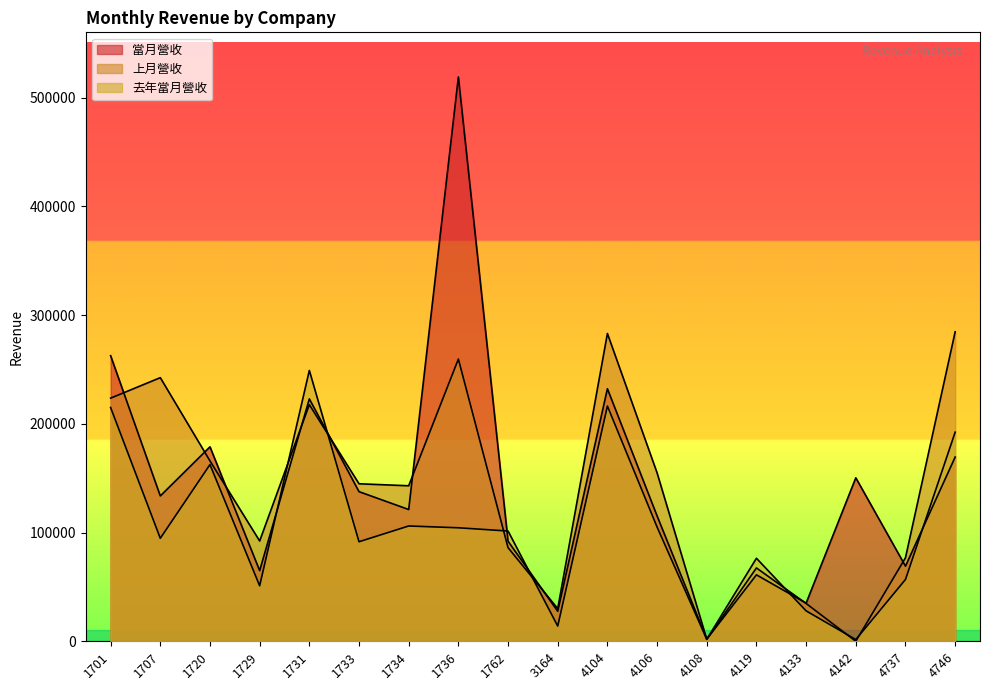

Reading left to right, what are all the values shown in this chart?

當月營收: 1701=262635	1707=133655	1720=178825	1729=64982	1731=222915	1733=137608	1734=121176	1736=518974	1762=92020	3164=27605	4104=232244	4106=115267	4108=1995	4119=61120	4133=35090	4142=150339	4737=69066	4746=169416
上月營收: 1701=223584	1707=242430	1720=165880	1729=92246	1731=217613	1733=144840	1734=143004	1736=259530	1762=86086	3164=30017	4104=283059	4106=154871	4108=1815	4119=67444	4133=34772	4142=0	4737=76791	4746=284591
去年當月營收: 1701=214989	1707=94724	1720=162511	1729=51034	1731=249079	1733=91538	1734=106035	1736=104373	1762=101391	3164=13990	4104=216340	4106=105049	4108=1826	4119=76345	4133=27967	4142=1578	4737=56844	4746=192304